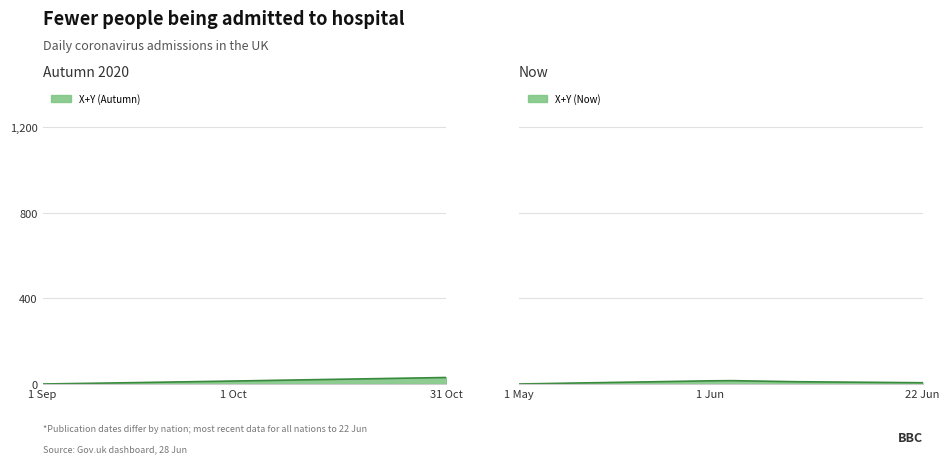

At how many categories does at least one series exceed 14?

11